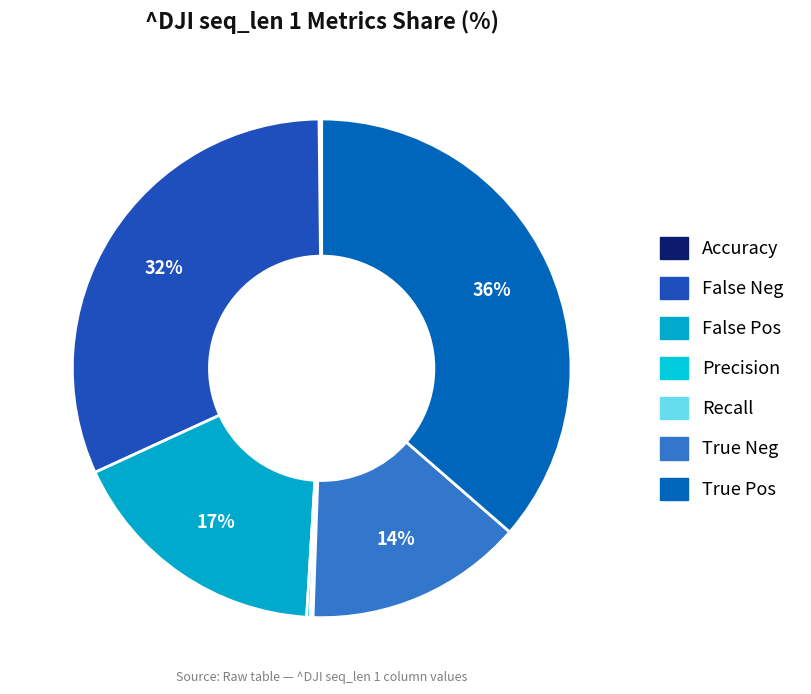

Count the number of slices in the pie.

7